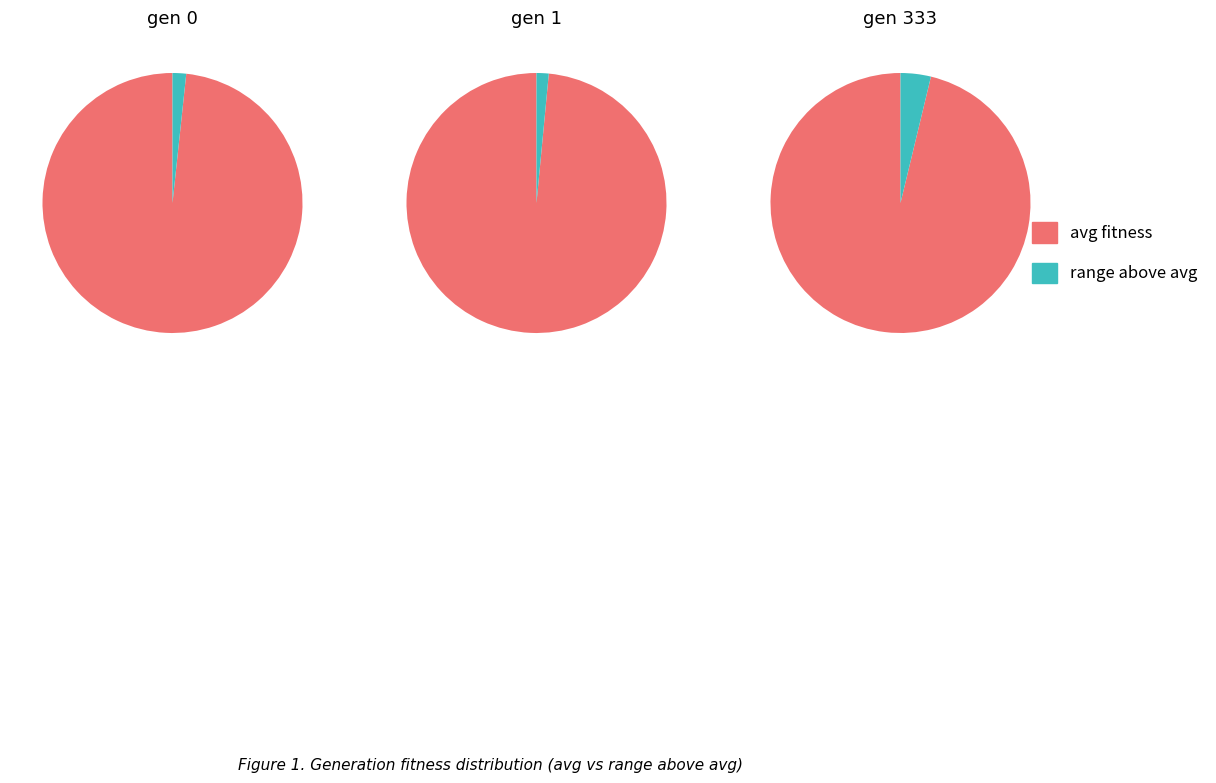

To the nearest percent, what is the combined percentage of gen 333 and gen 0?

66%